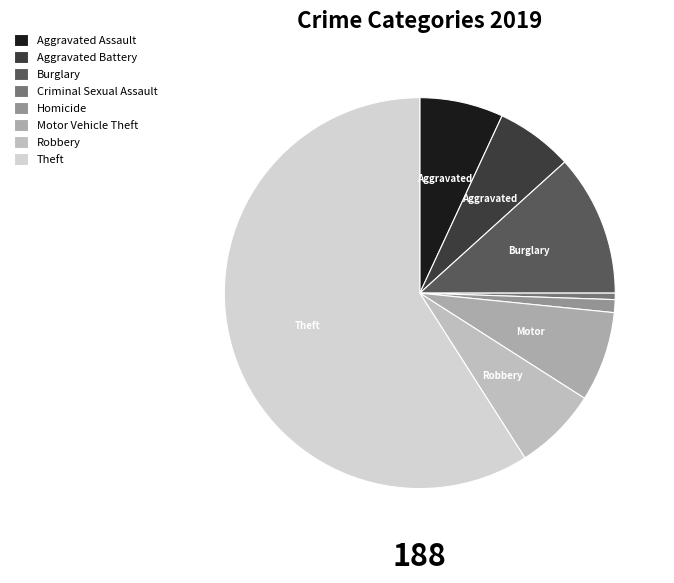

What is the change in value from Burglary to Theft?

+89